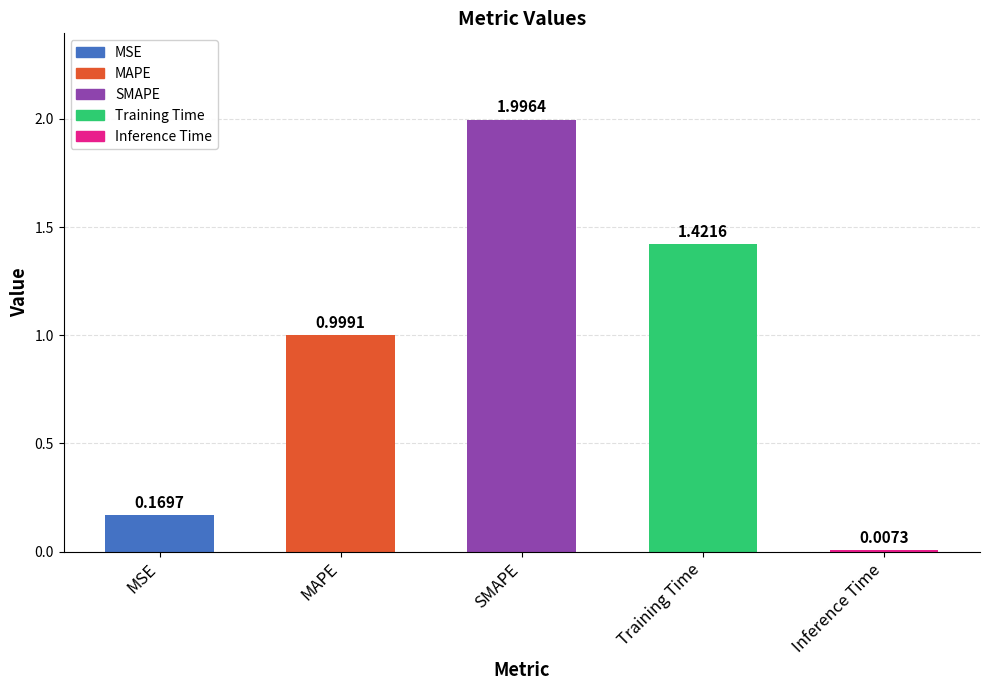

What is the difference between the values at Inference Time and SMAPE?

2.0